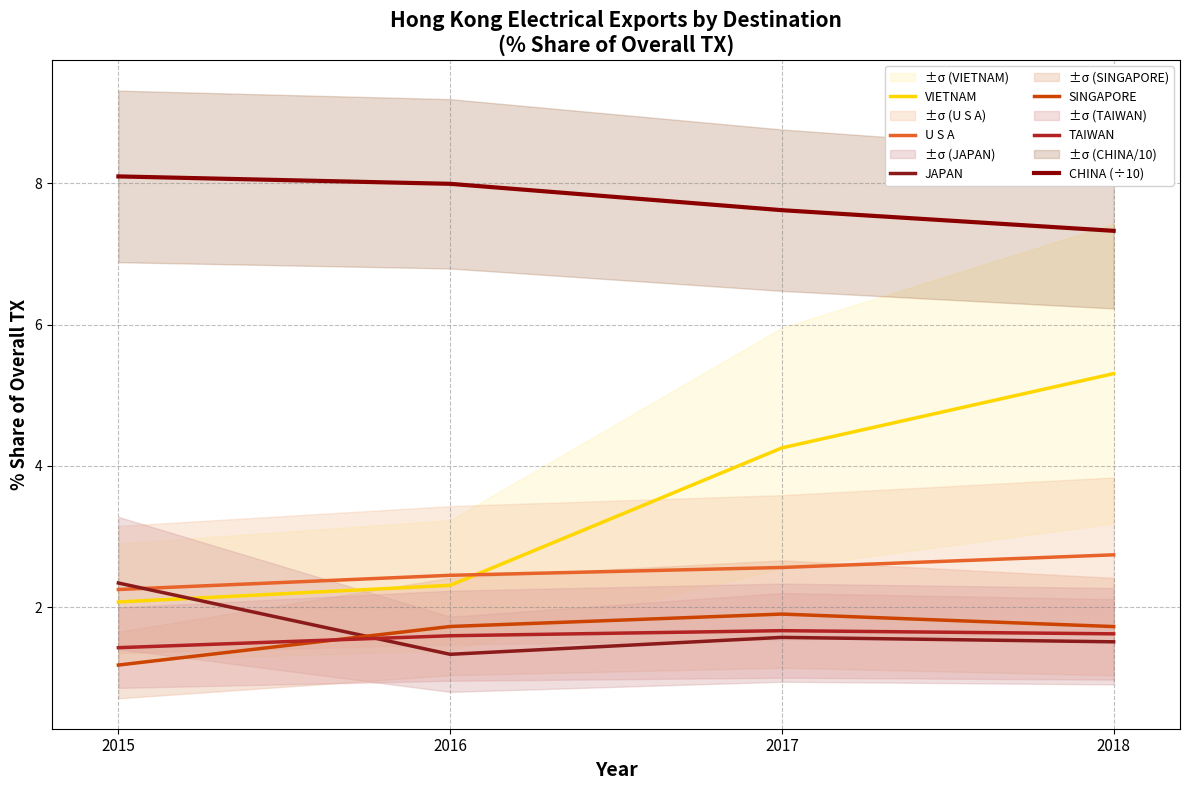

What are all the series names shown in the legend?

VIETNAM, U S A, JAPAN, SINGAPORE, TAIWAN, CHINA (÷10)